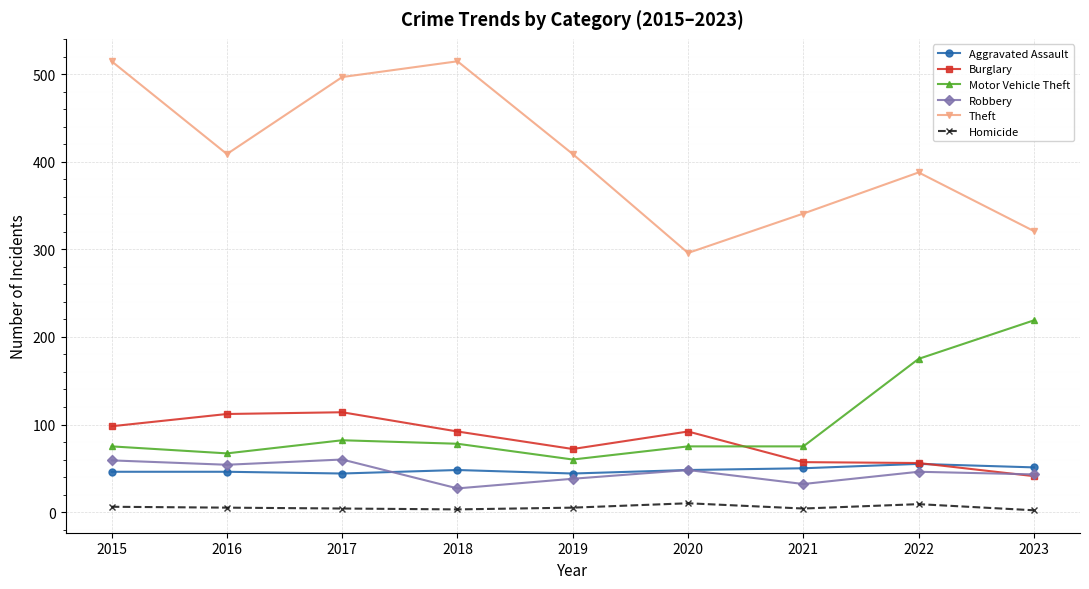

Read the Aggravated Assault value at 2015, to the nearest 10.

50